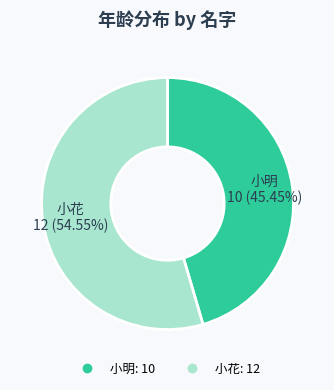

How many segments does this pie chart have?

2